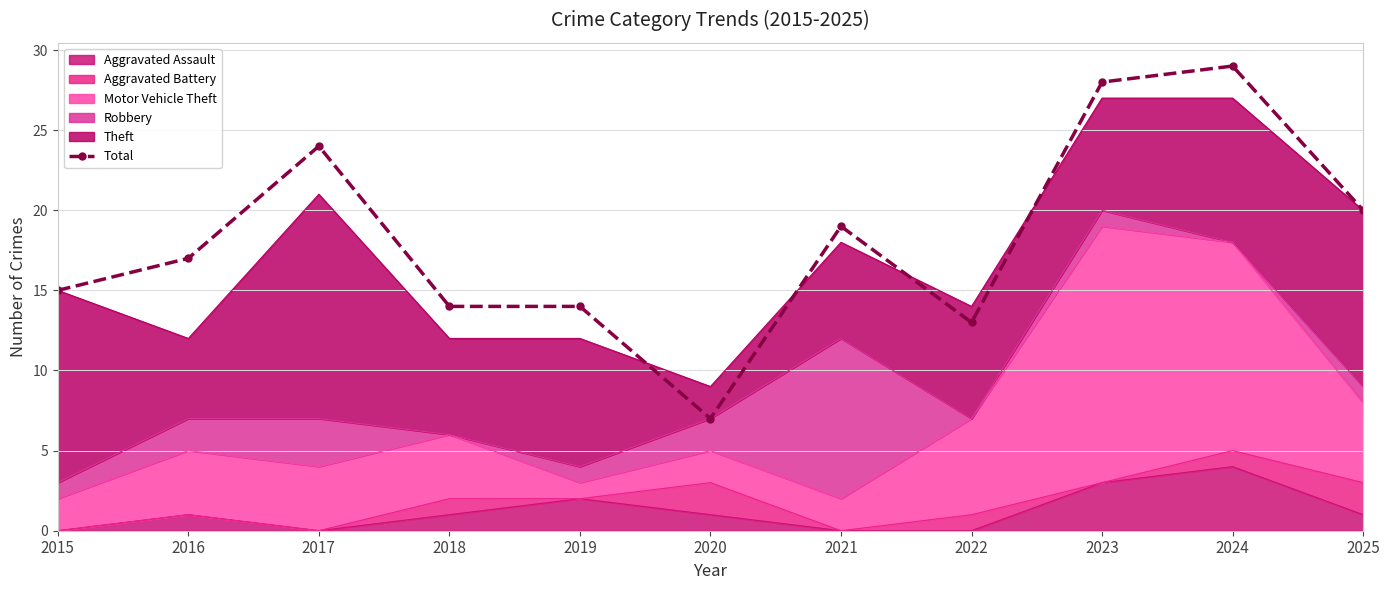

How many points are lower than both their immediate neighbors (excluding endpoints)?

2